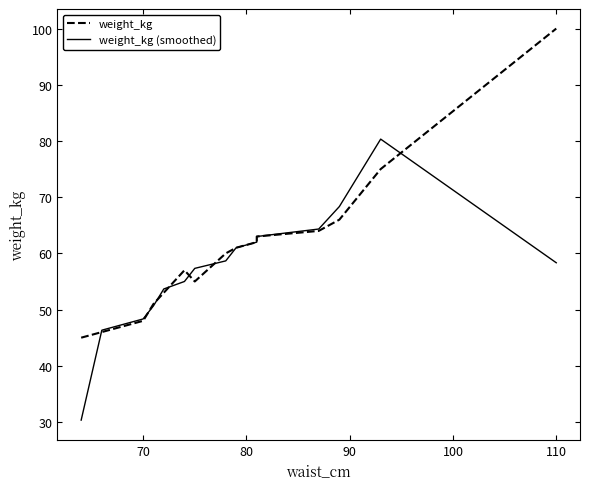

How many times do weight_kg (smoothed) and weight_kg cross each other?

7